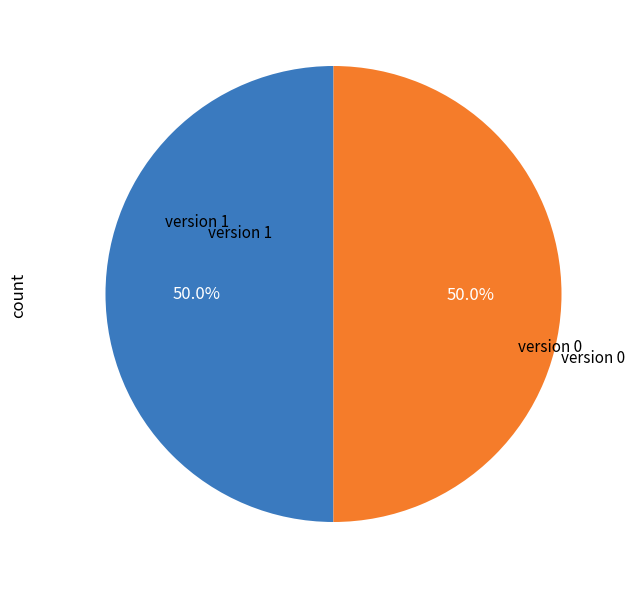

How many slices are in this pie chart?

2